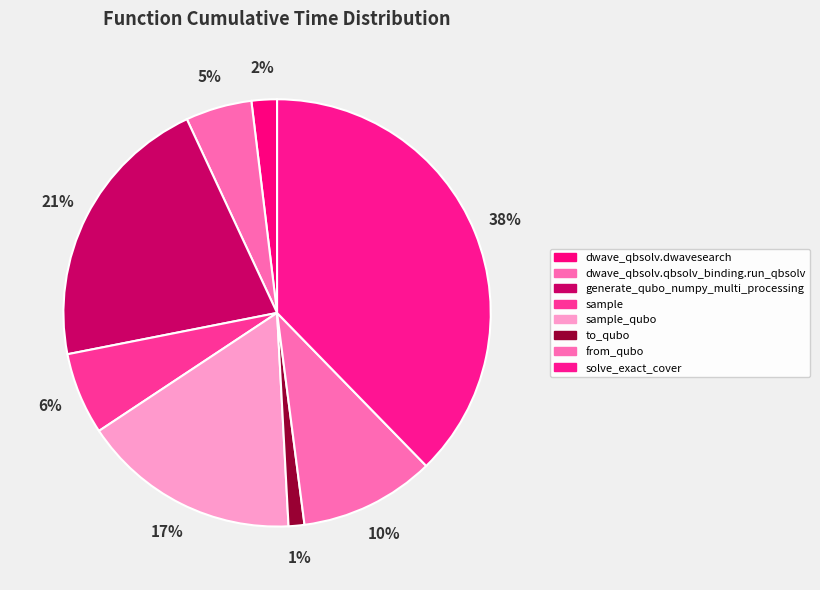

What percentage is the to_qubo slice, to the nearest percent?

1%